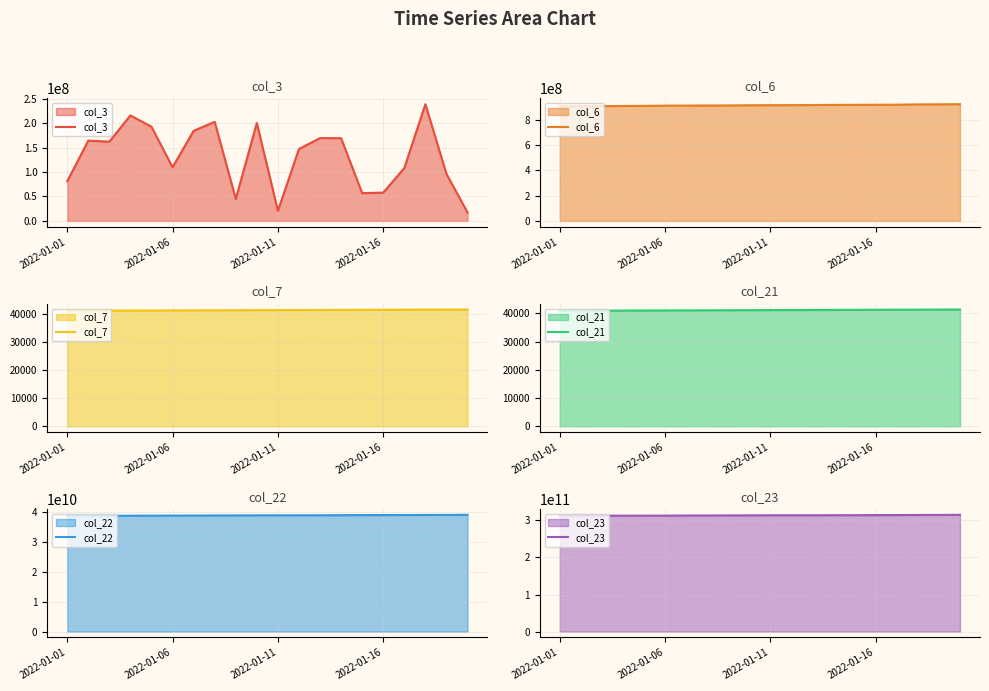

True or false: col_21 and col_22 intersect in this chart.

False